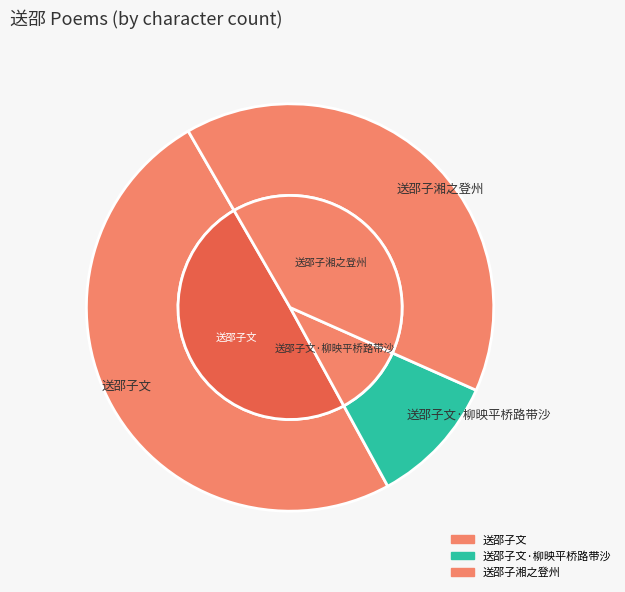

True or false: 送邵子文·柳映平桥路带沙 accounts for 10% of the total.

True